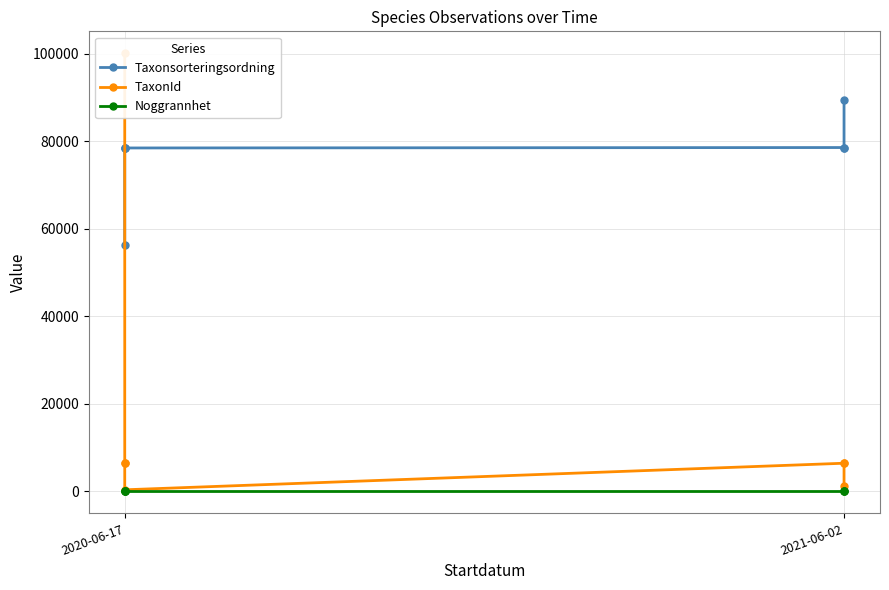

Does the chart display data point markers on the line(s)?

Yes